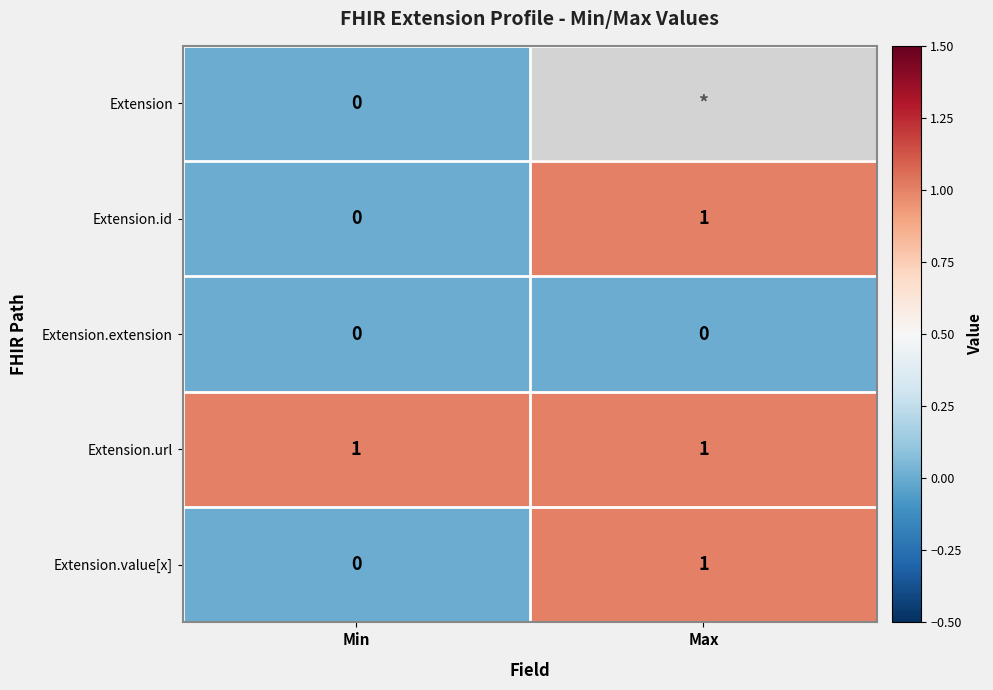

Is it true that Extension.extension equals 0 at Min?

True